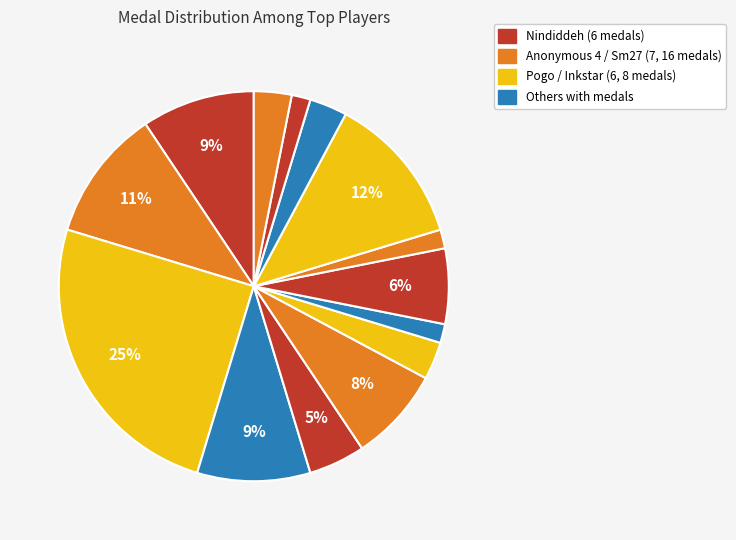

How many slices are in this pie chart?

14